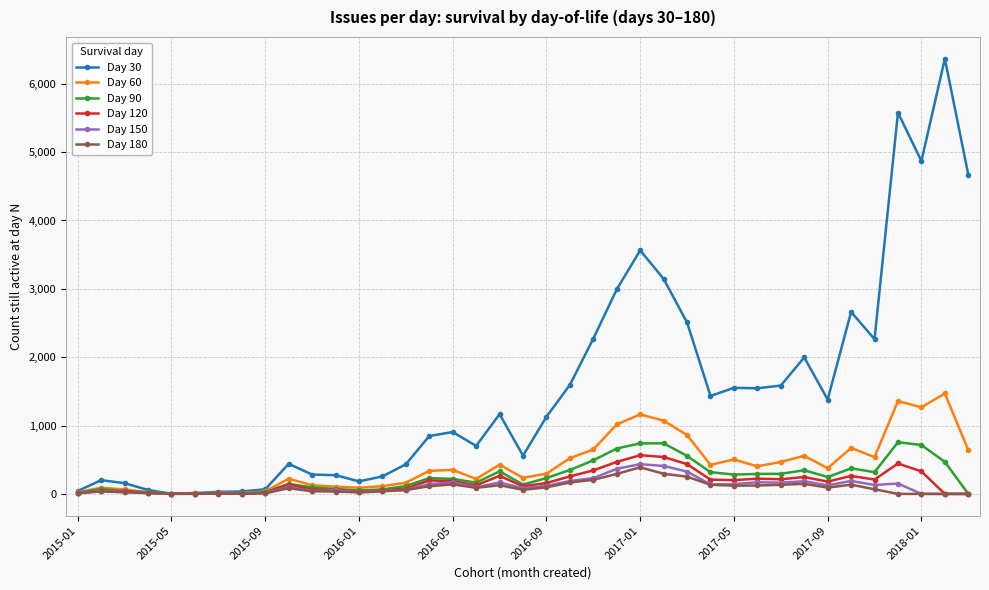

Which series has the largest total across all categories?

Day 30